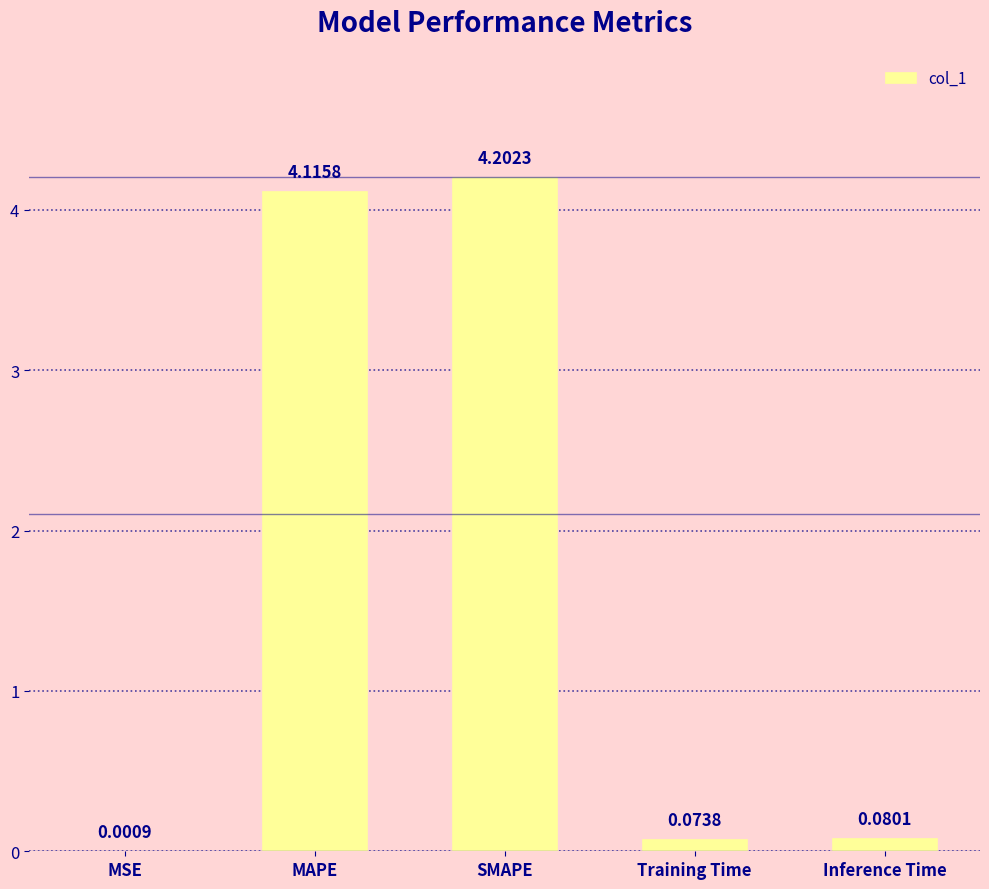

Which has a higher value, MSE or SMAPE?

SMAPE